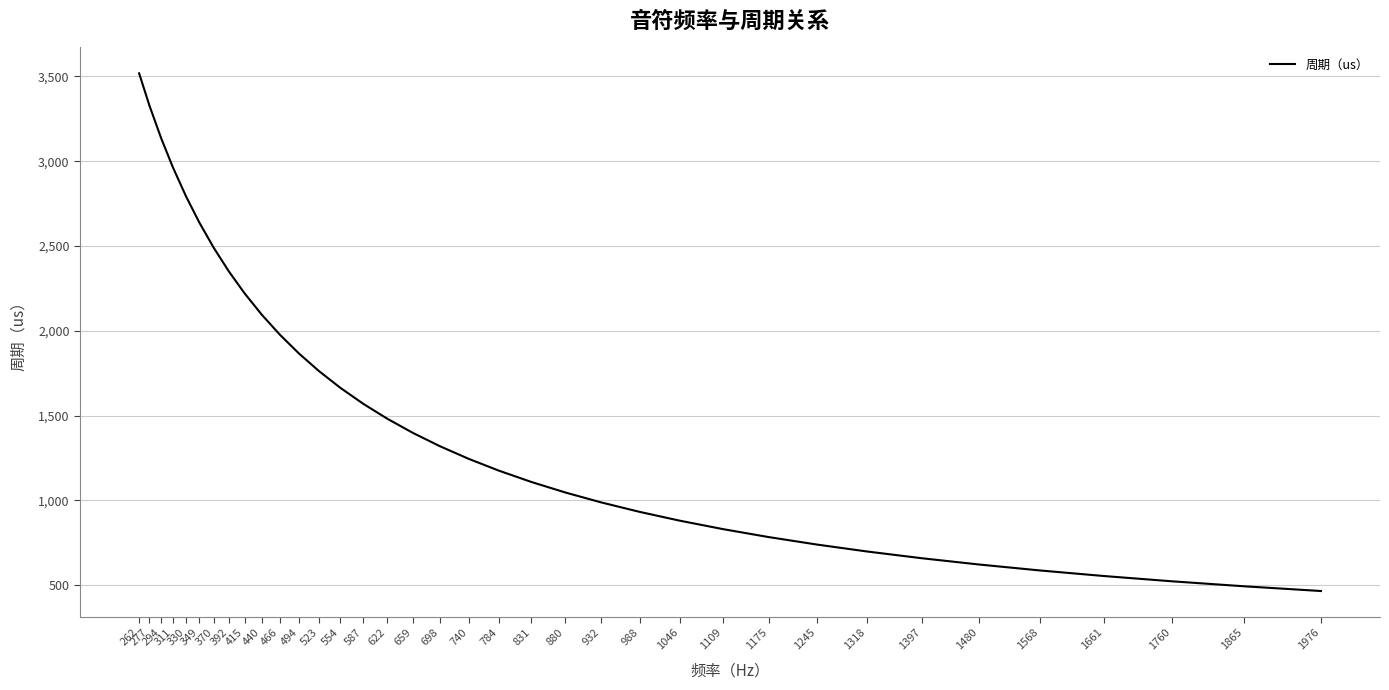

The chart shows a value of 1663.5 at 554. True or false?

True